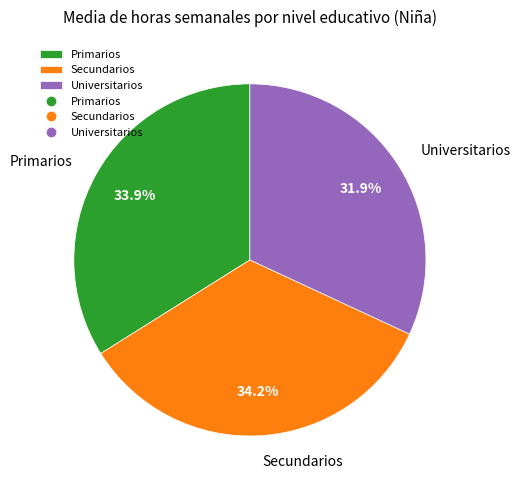

Which slice is the smallest?

Universitarios